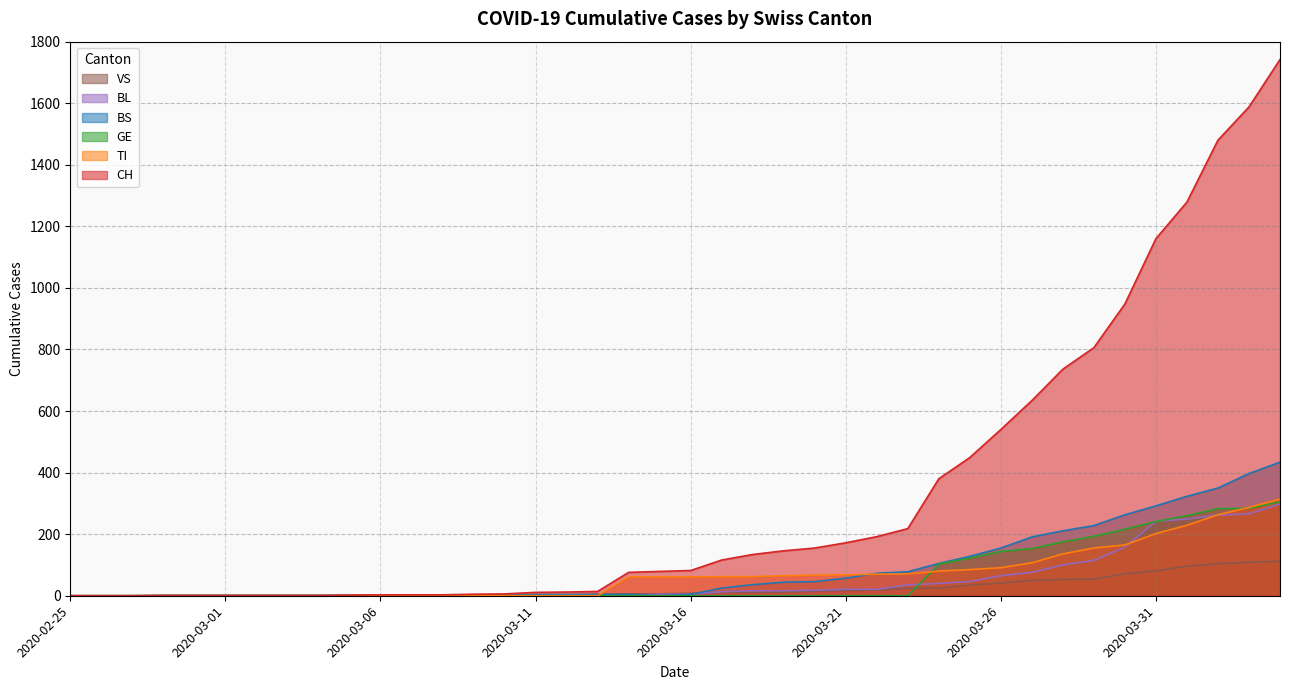

What is the highest value of the GE series?

305